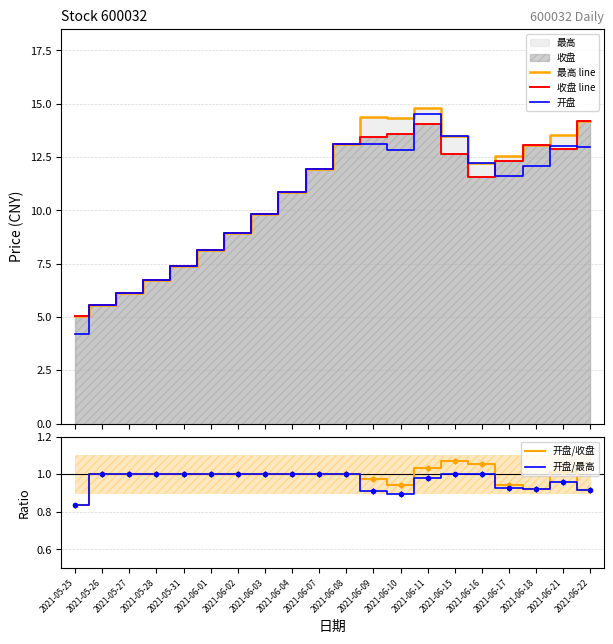

What is the sum of all 最高 line values?

216.3